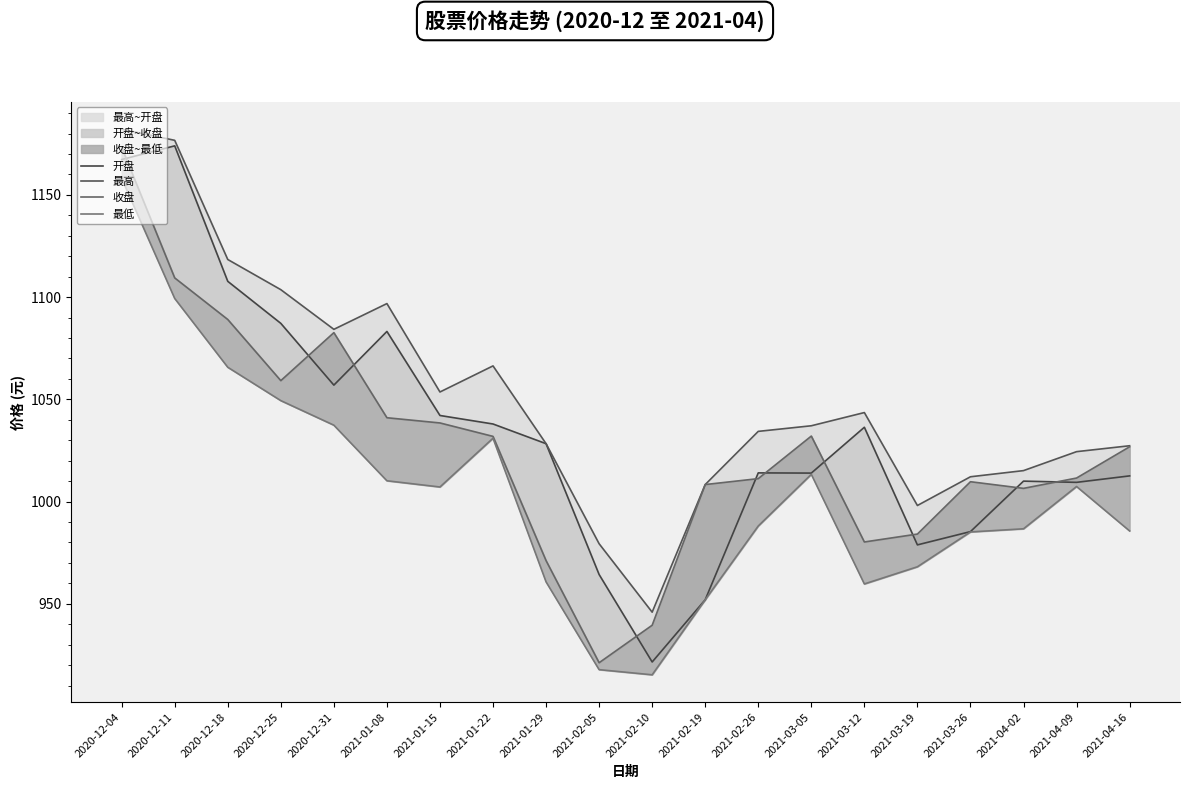

At how many categories does at least one series exceed 1077?

6